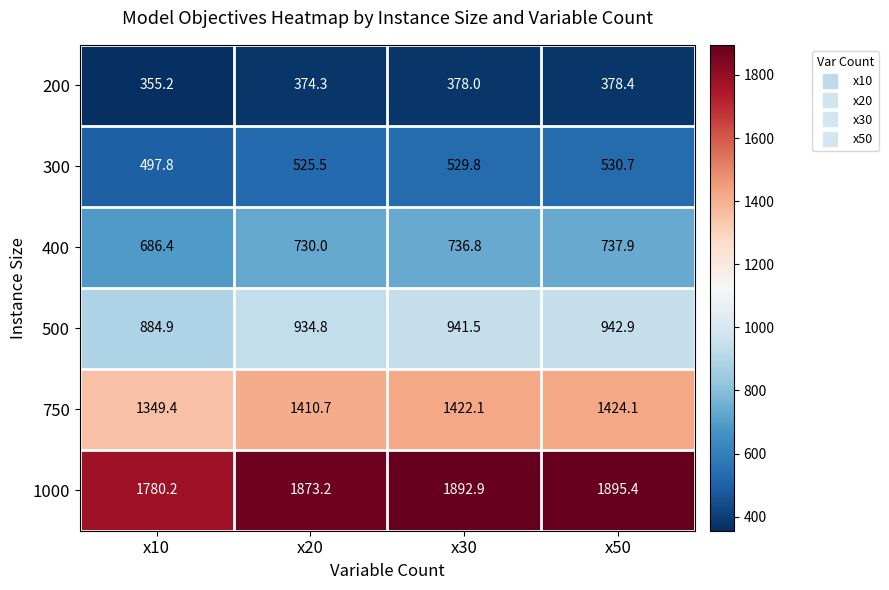

At how many categories does at least one series exceed 1187?

4